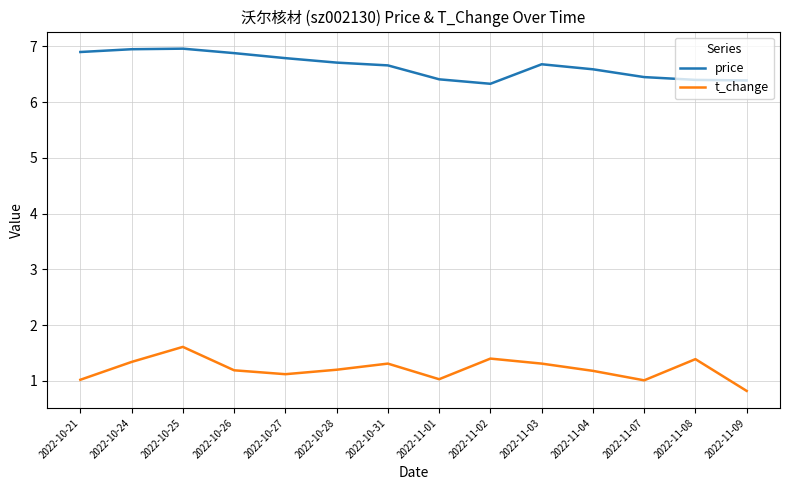

Is the value of t_change at 2022-11-04 greater than the value of price at 2022-11-03?

No